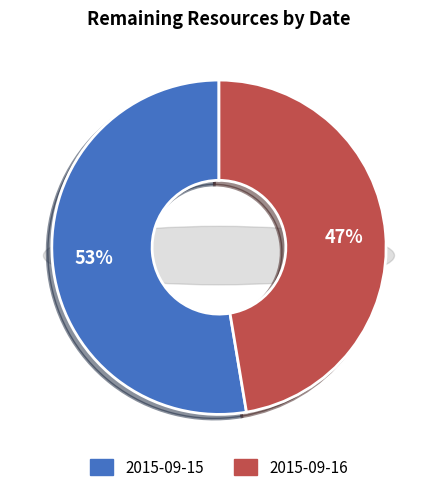

To the nearest percent, what is the combined percentage of 2015-09-15 and 2015-09-16?

100%